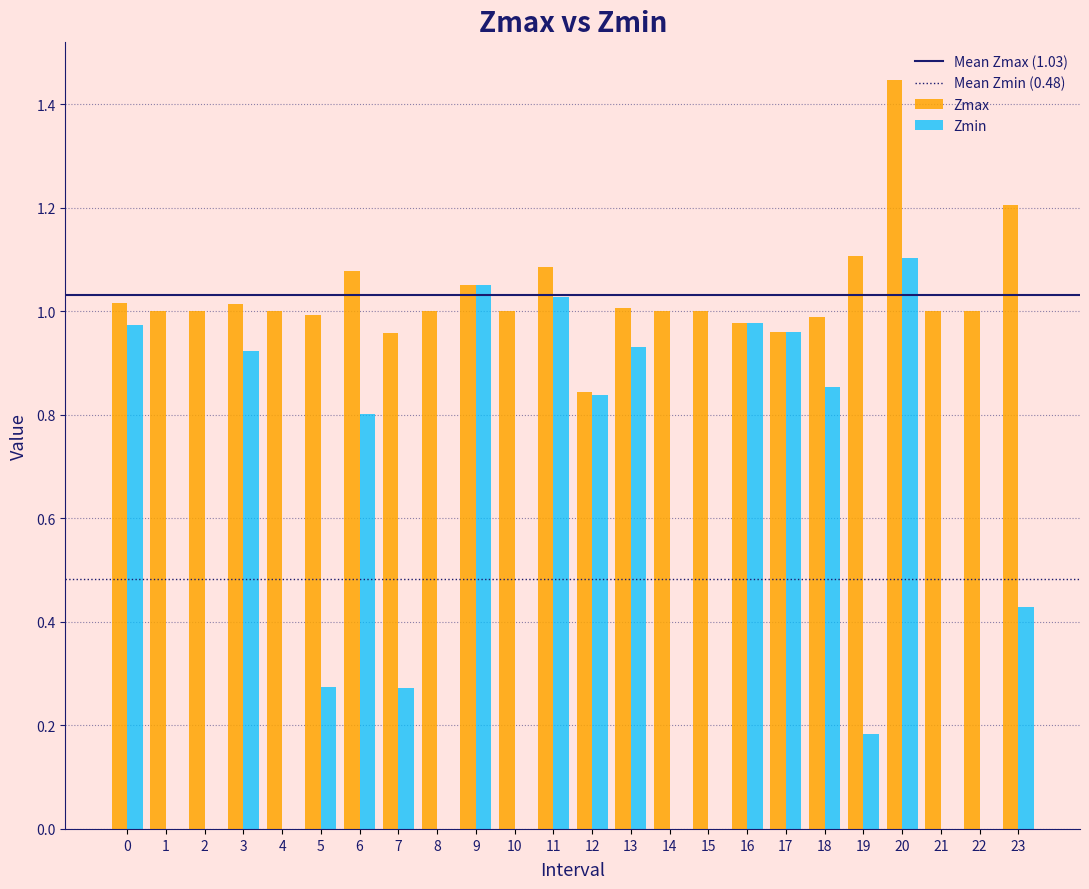

What is the total value across all series at 23?

1.6